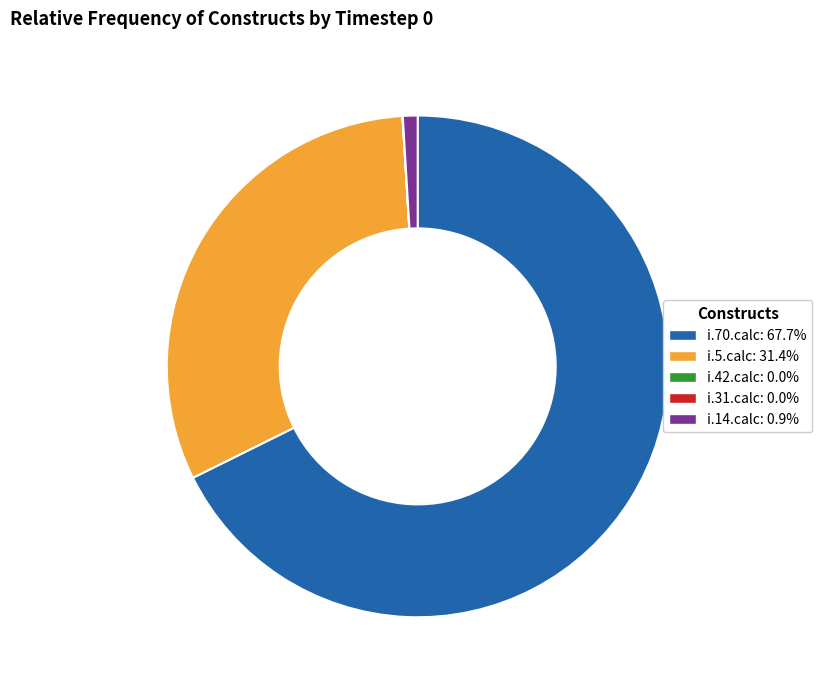

Does any single category account for the majority?

Yes